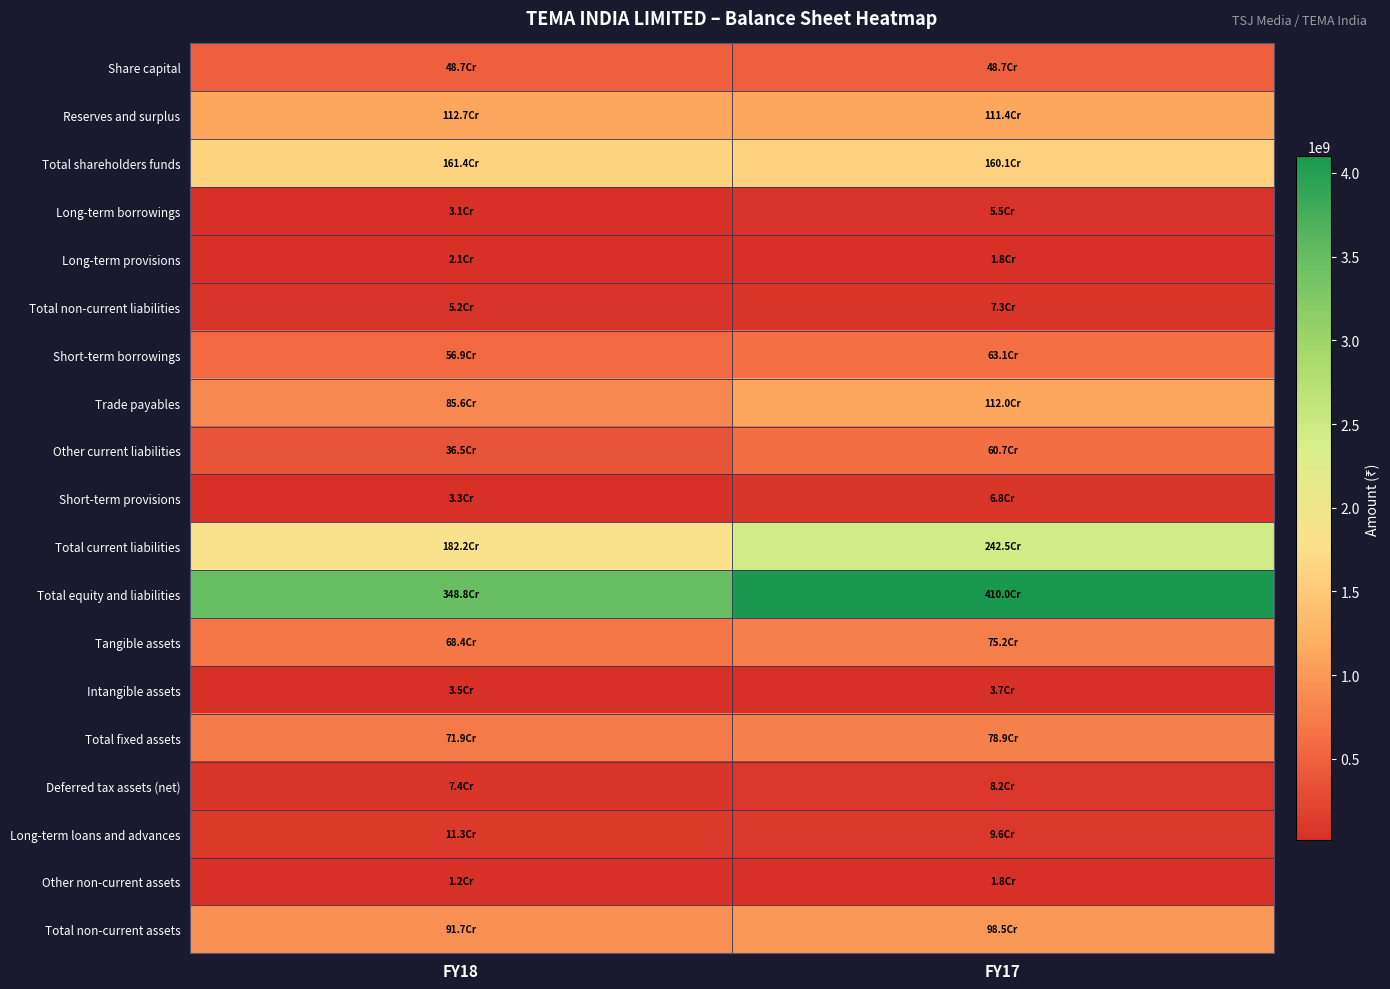

Reading right to left, extract all data points from this chart.

Share capital: FY17=486864730	FY18=486864730
Reserves and surplus: FY17=1114484359	FY18=1127125030
Total shareholders funds: FY17=1601349089	FY18=1613989760
Long-term borrowings: FY17=55293910	FY18=31156997
Long-term provisions: FY17=17929737	FY18=20598958
Total non-current liabilities: FY17=73223647	FY18=51755955
Short-term borrowings: FY17=630621552	FY18=568539005
Trade payables: FY17=1119765923	FY18=856262144
Other current liabilities: FY17=607256084	FY18=364786656
Short-term provisions: FY17=67681219	FY18=32631945
Total current liabilities: FY17=2425324778	FY18=1822219750
Total equity and liabilities: FY17=4099897514	FY18=3487965465
Tangible assets: FY17=752374480	FY18=683591505
Intangible assets: FY17=36656656	FY18=34990776
Total fixed assets: FY17=789031136	FY18=718582281
Deferred tax assets (net): FY17=81648624	FY18=73565153
Long-term loans and advances: FY17=96083410	FY18=113423969
Other non-current assets: FY17=17829670	FY18=11733880
Total non-current assets: FY17=984593340	FY18=917305783